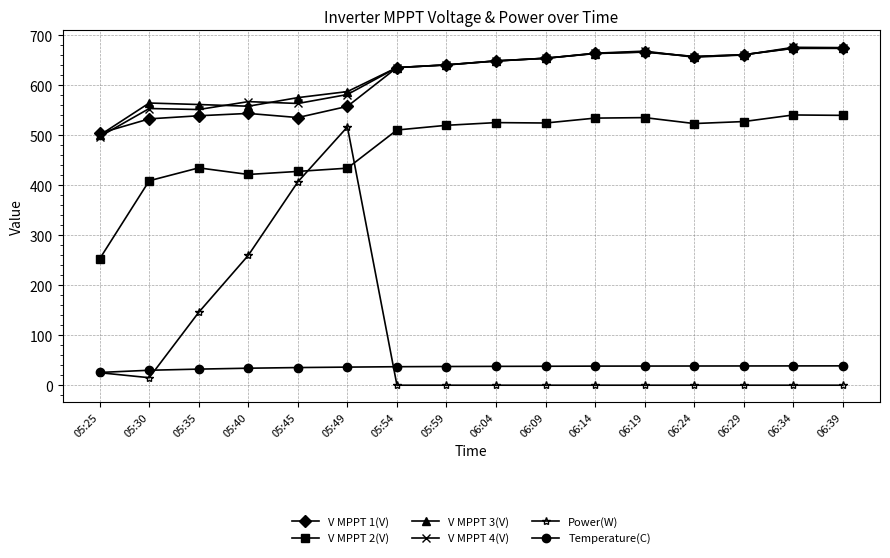

What is the difference between the V MPPT 4(V) values at 05:54 and 06:19?

33.0